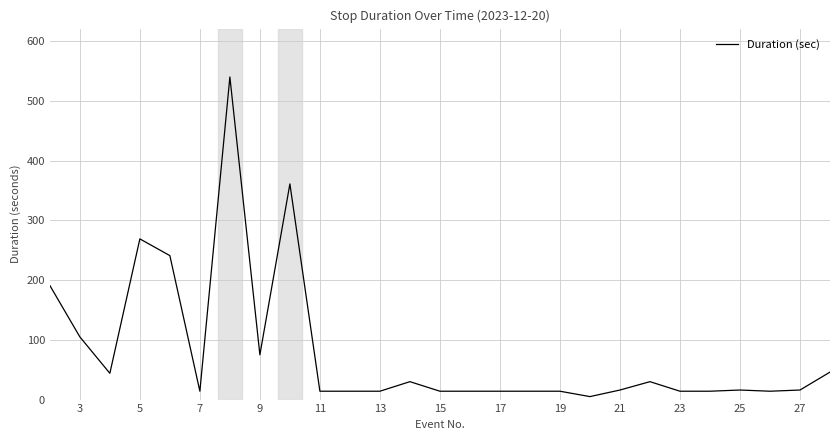

What is the difference between the maximum and minimum values?

535